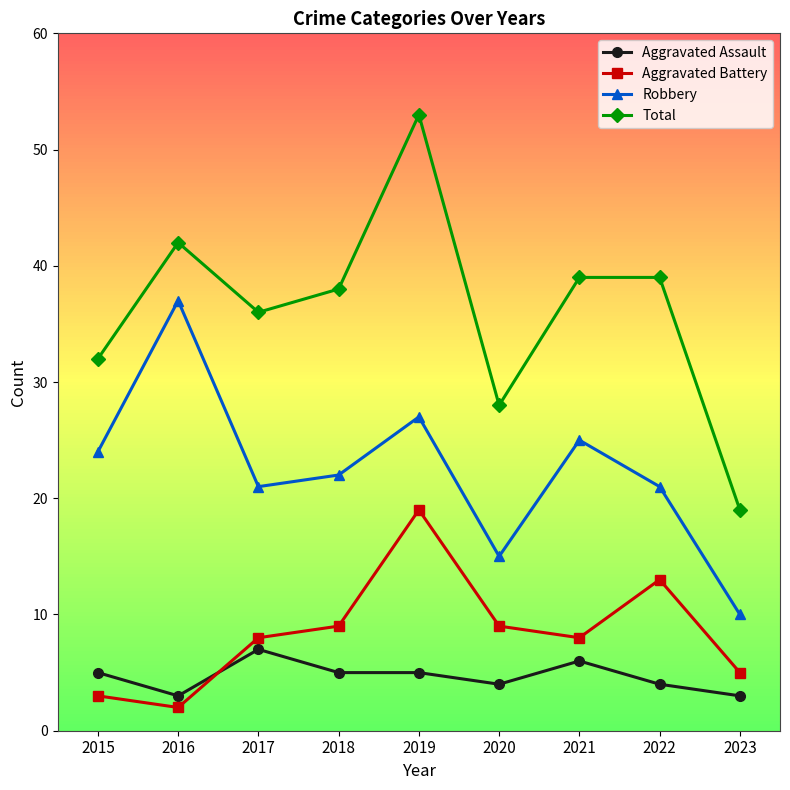

Which series has the widest spread of values?

Total